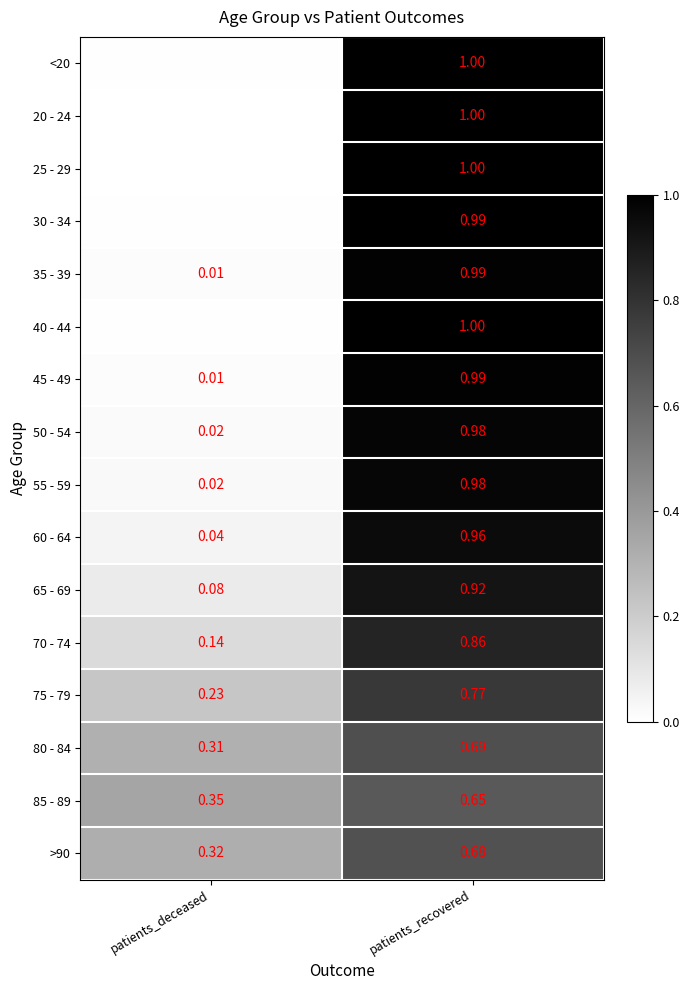

At how many categories does at least one series exceed 0?

2